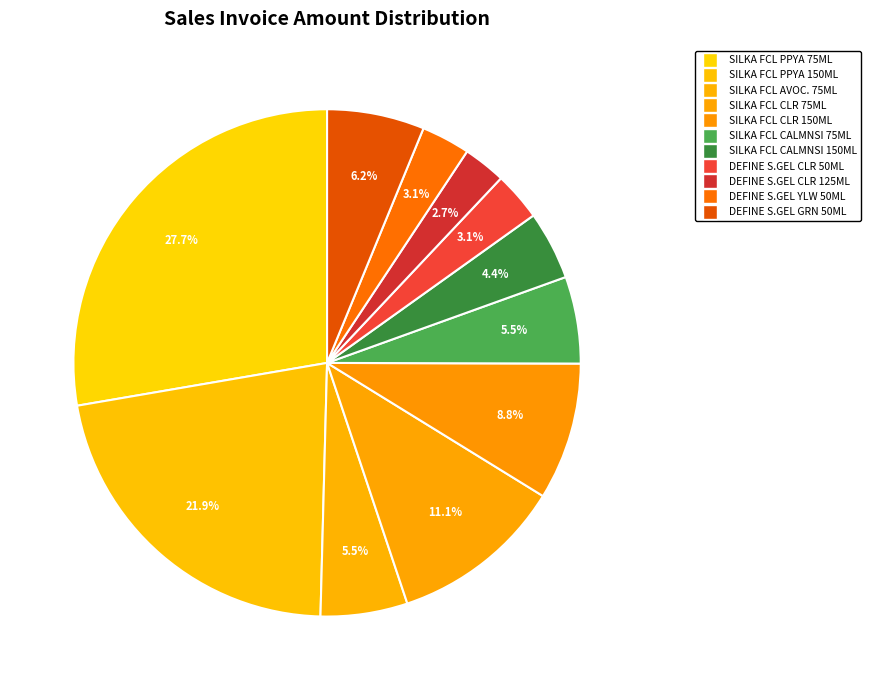

How many segments does this pie chart have?

11